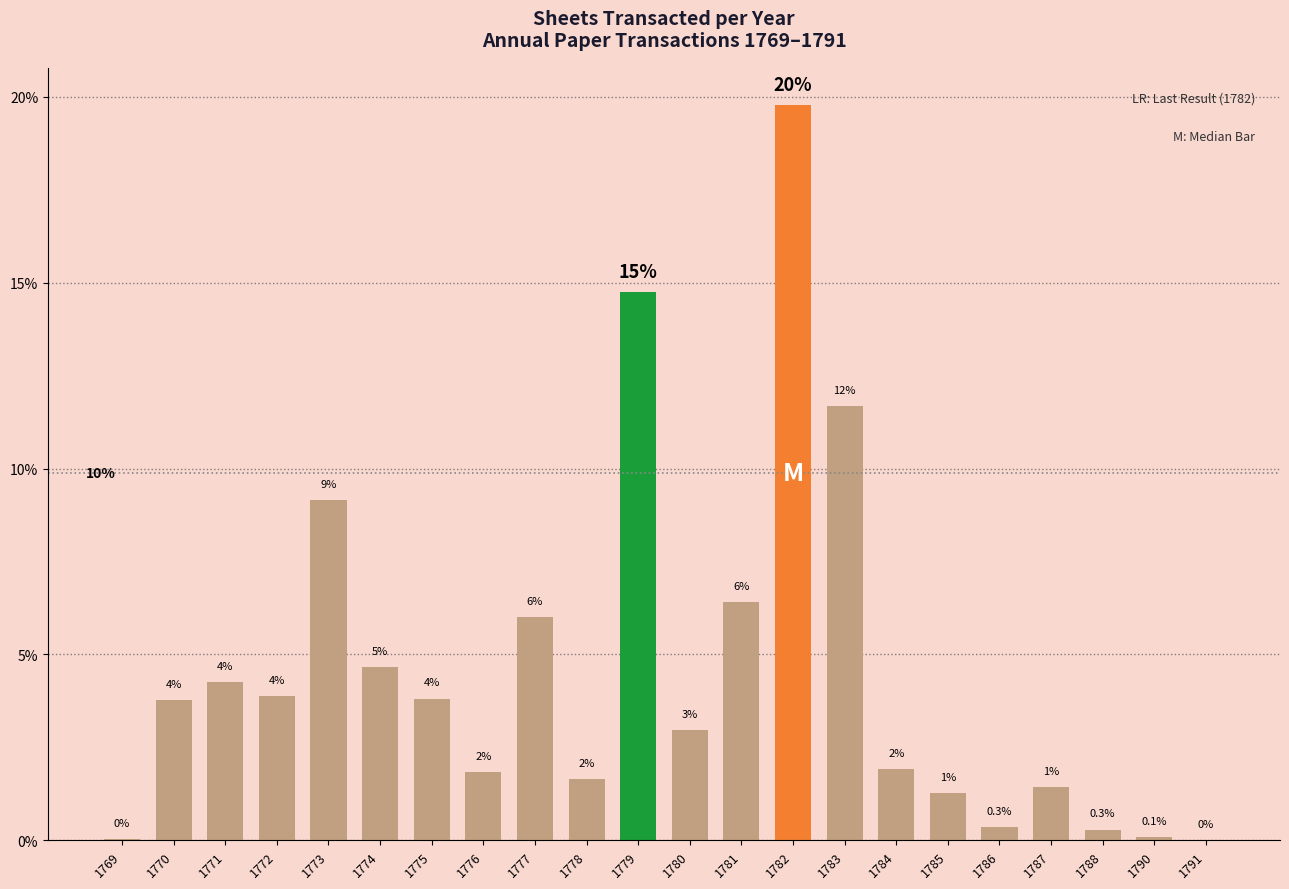

Where does the data first go above 3?

1770